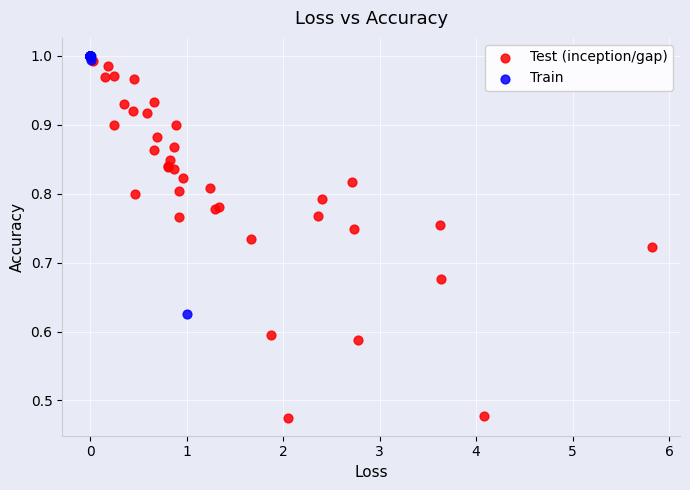

Which series contains the lowest Y value?

Test (inception/gap)